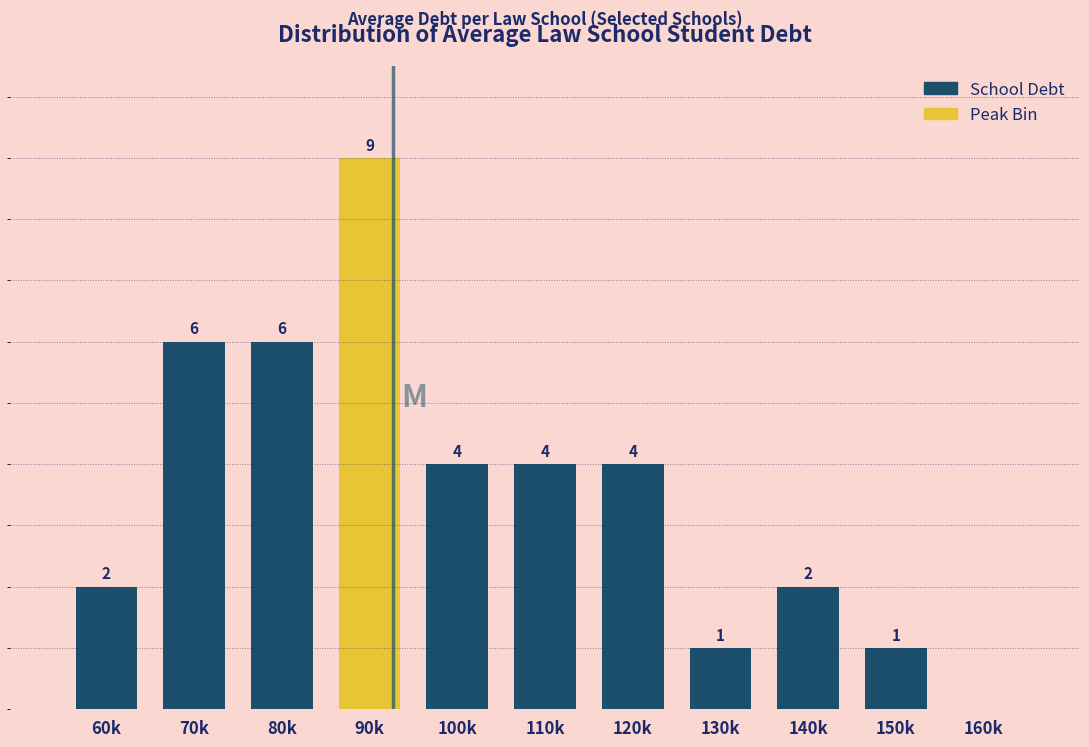

At which label does the data first exceed 4?

70k